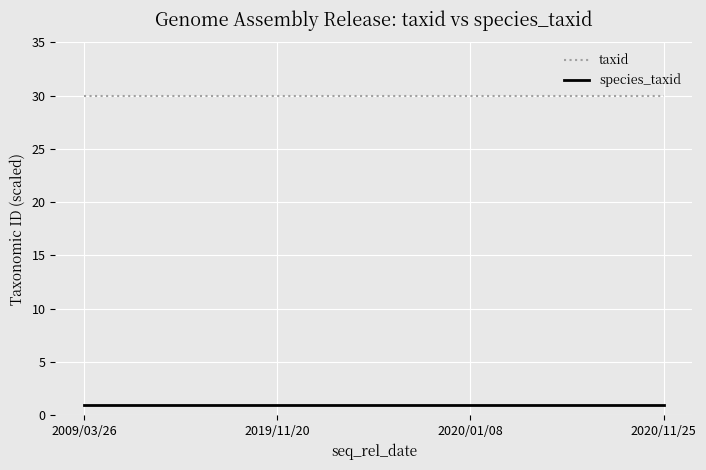

Is it true that taxid equals 30.0 at 2009/03/26?

True